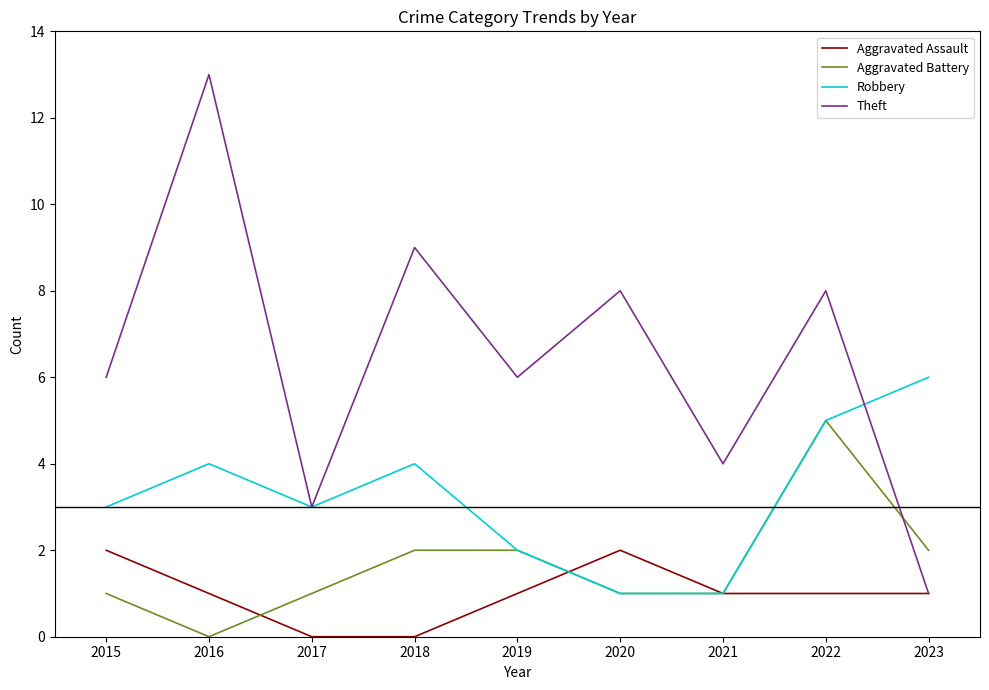

What is the sum of all Aggravated Battery values?

15